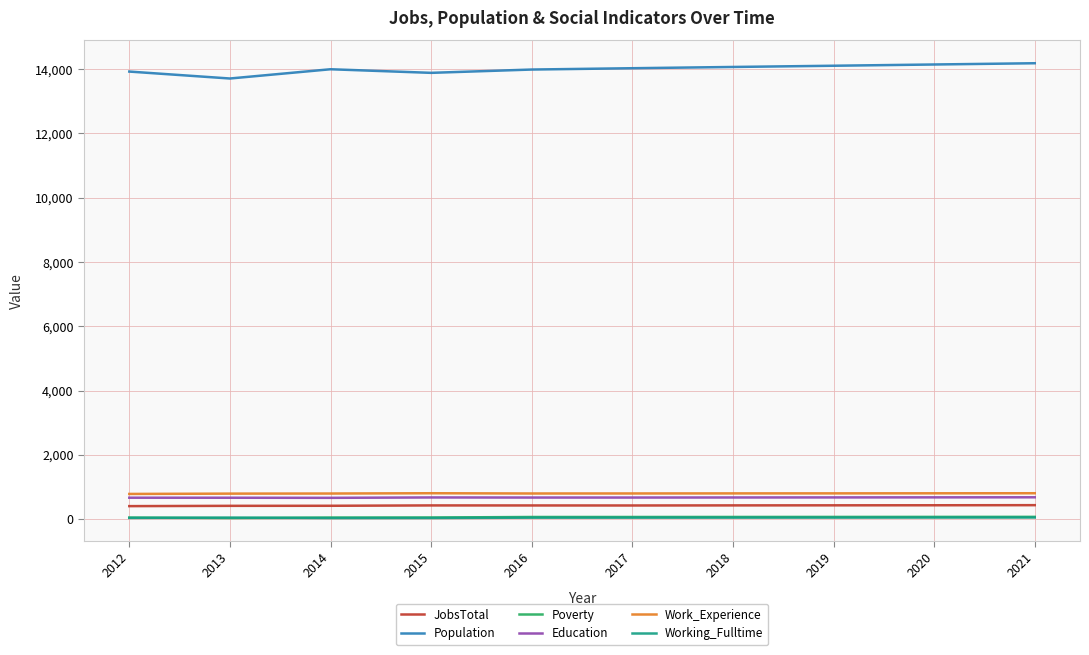

In Education, how many points are higher than both neighbors (excluding endpoints)?

1